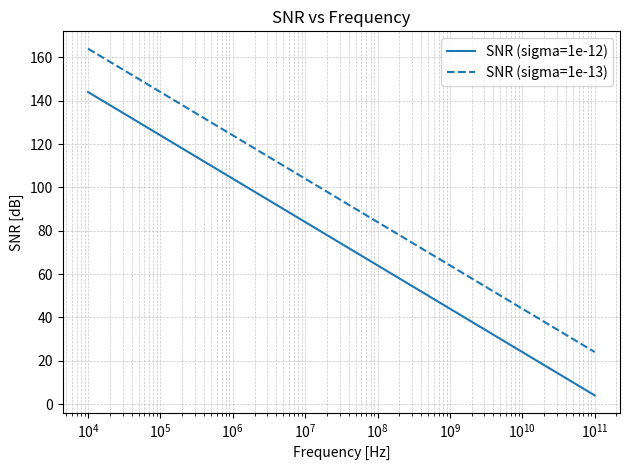

What is the minimum value for SNR (sigma=1e-12)?

4.0